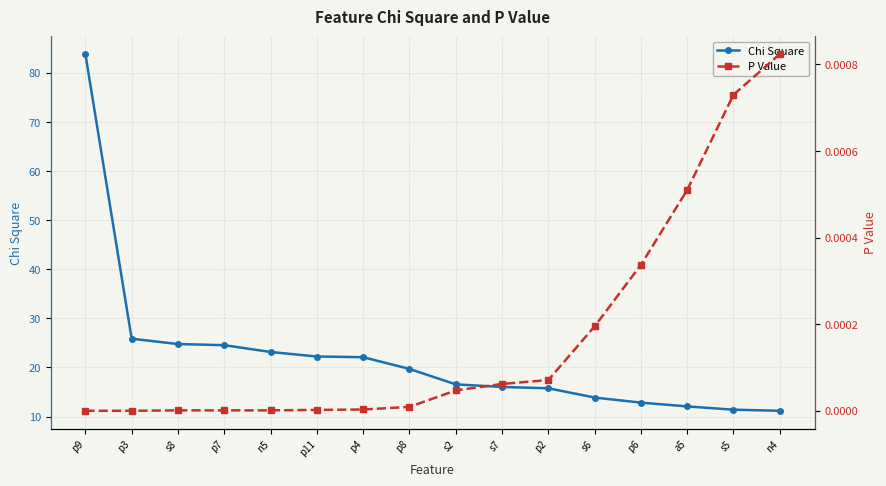

What is the total value across all series at p9?

83.8